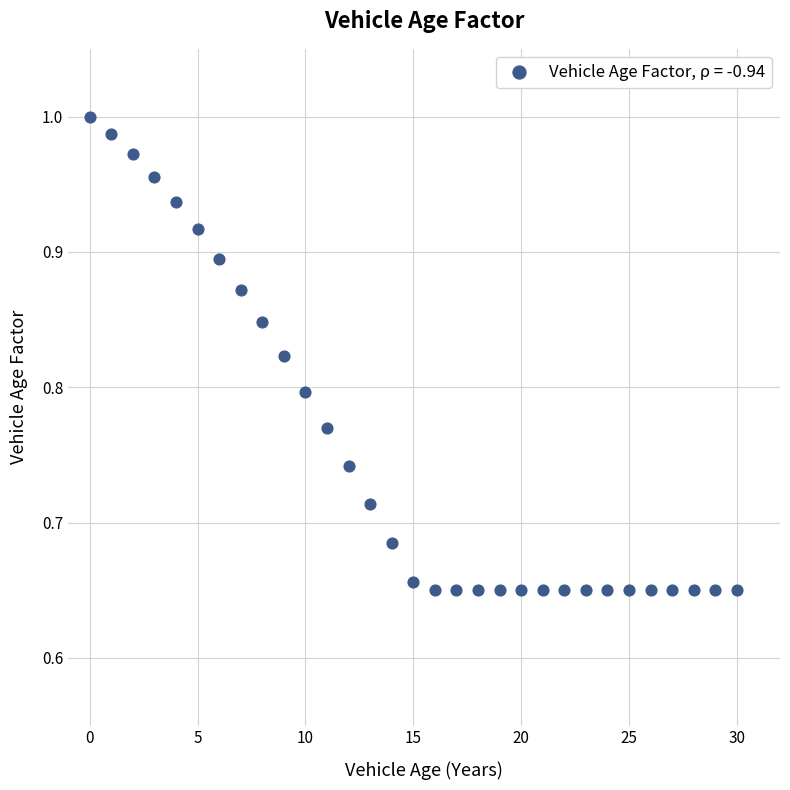

How many data points are displayed?

31